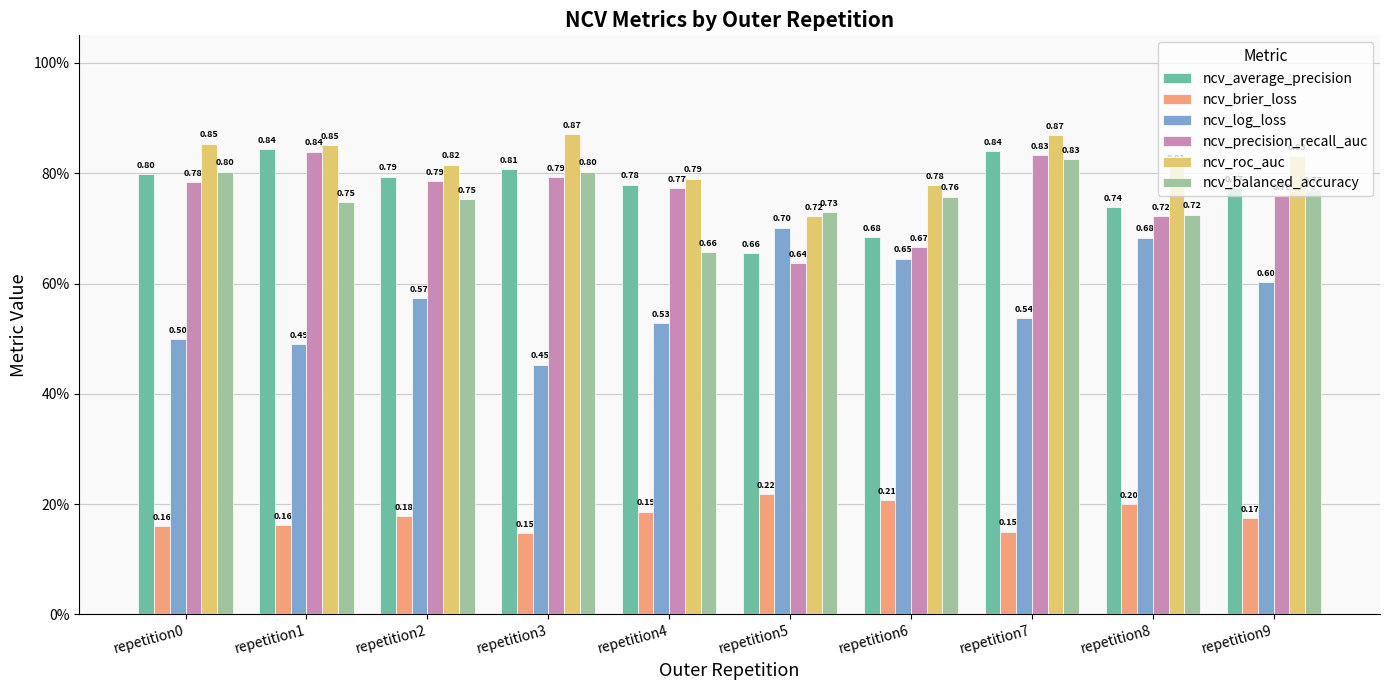

Does the chart contain stacked bars?

No